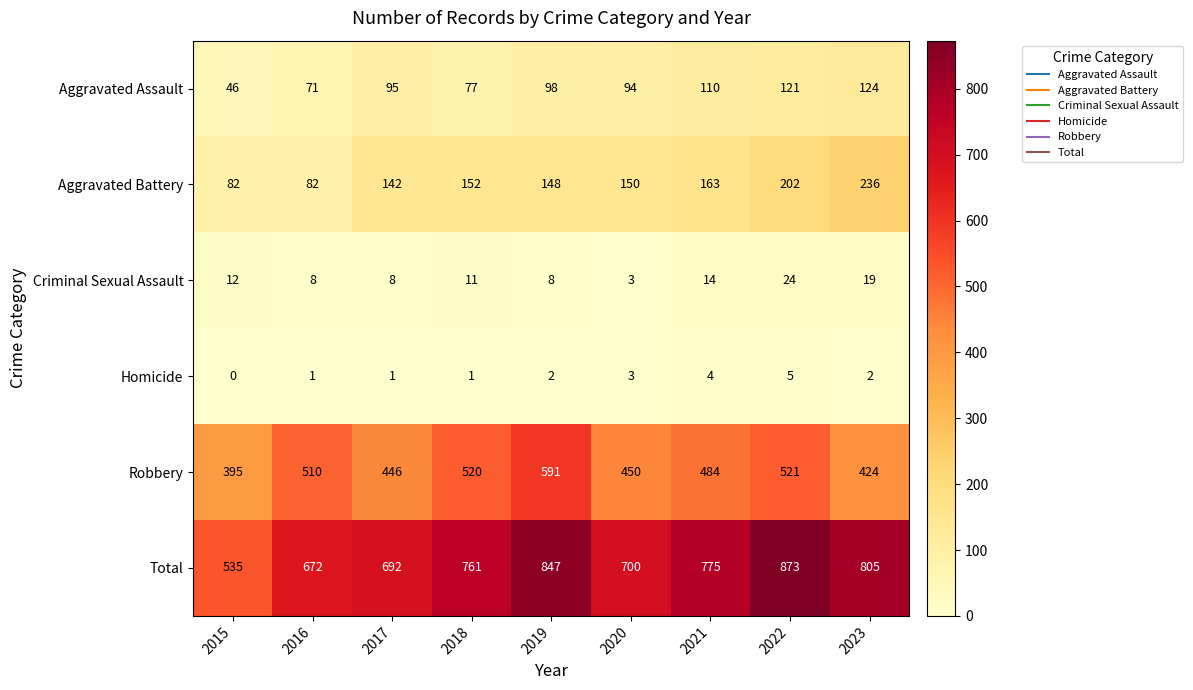

What is the sum of the Criminal Sexual Assault values at 2022 and 2019?

32